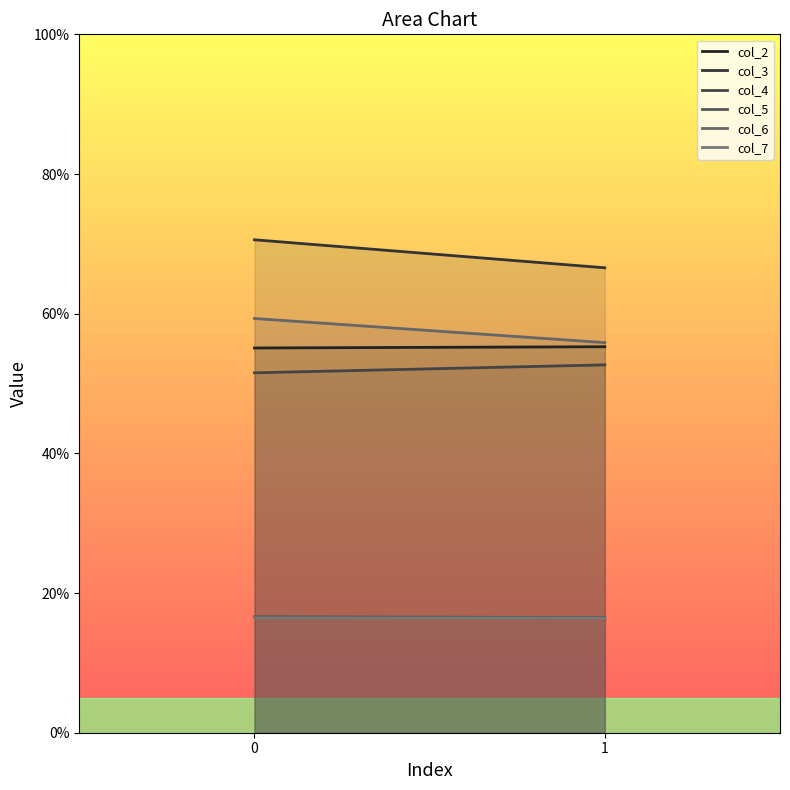

True or false: col_5 has a value of 16.6 at 0.

True